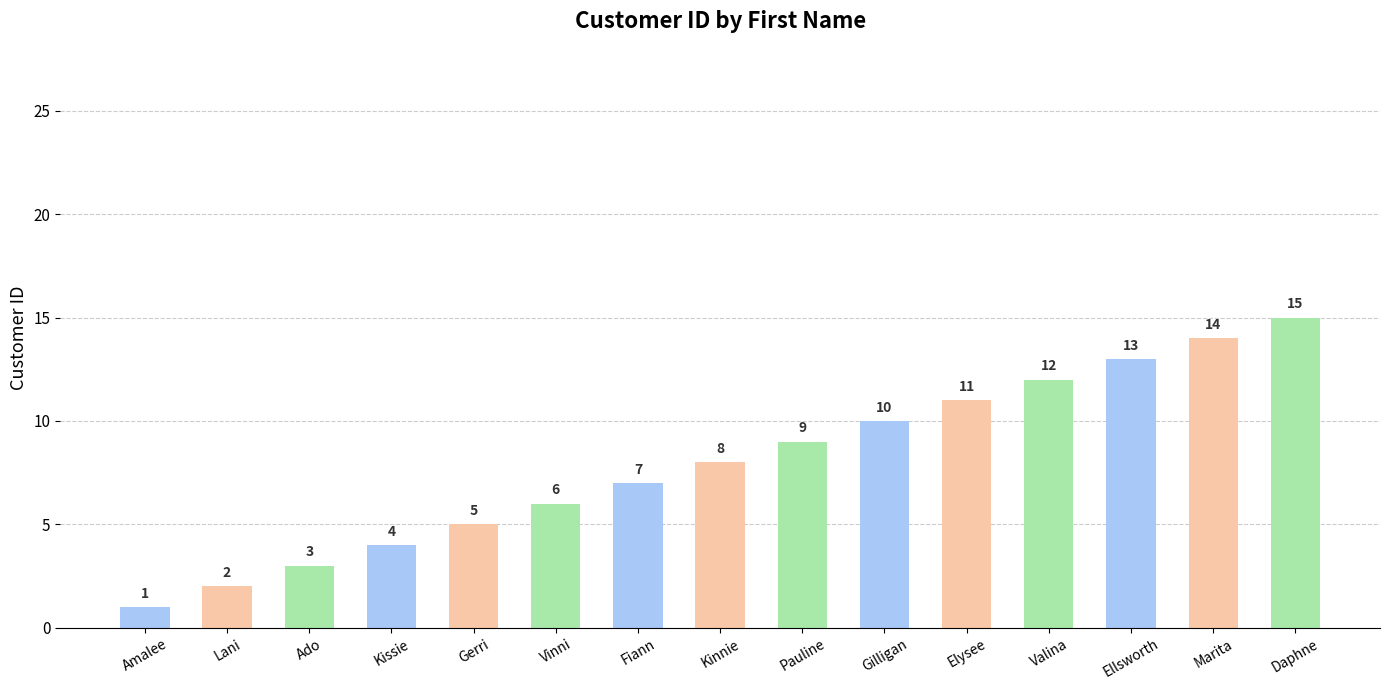

Rank the categories by value from highest to lowest.

Daphne, Marita, Ellsworth, Valina, Elysee, Gilligan, Pauline, Kinnie, Fiann, Vinni, Gerri, Kissie, Ado, Lani, Amalee